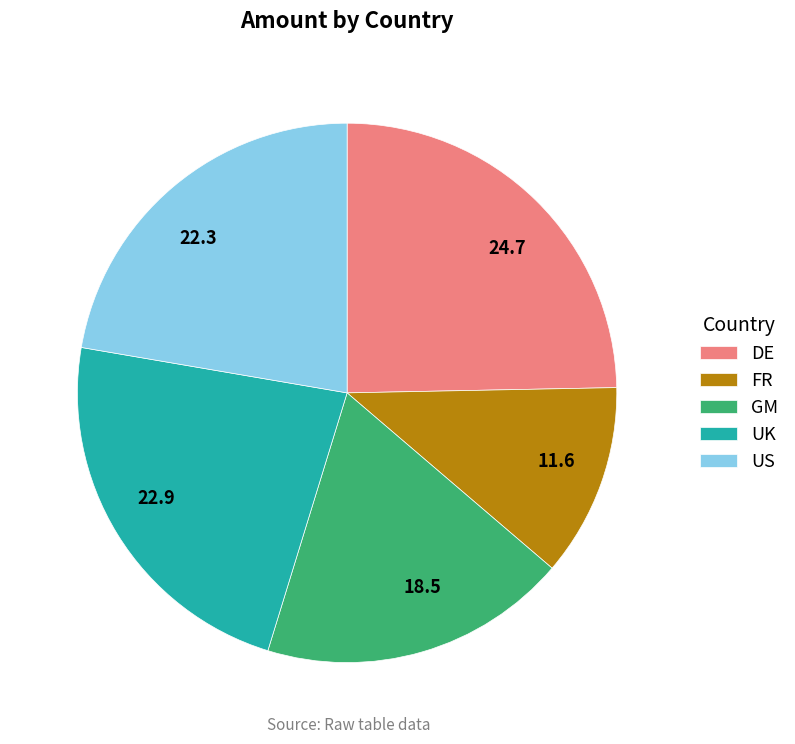

Is there a majority slice in this chart?

No